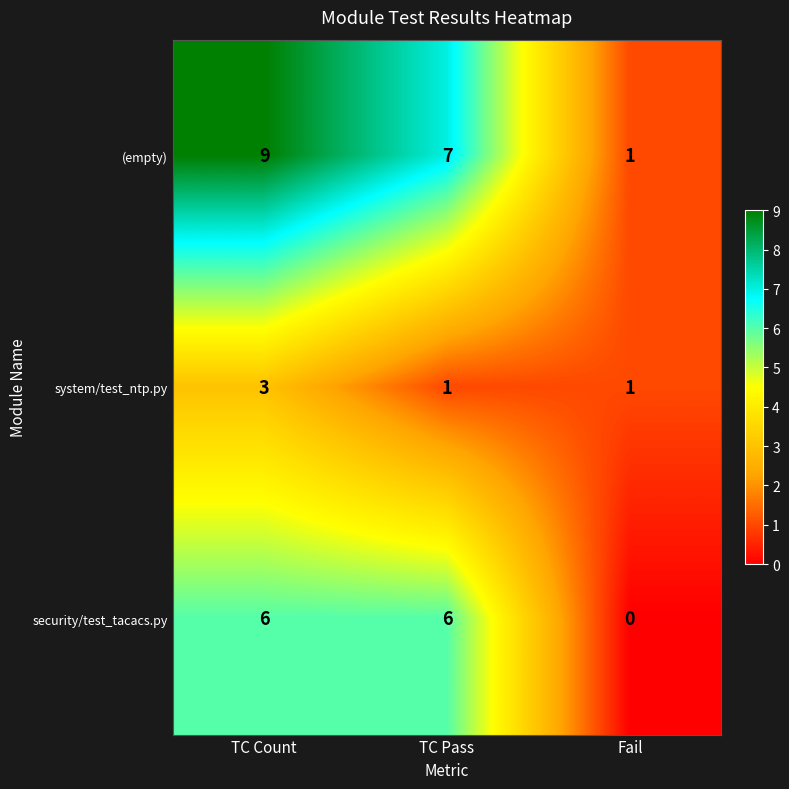

Between TC Count and Fail, which series saw the biggest shift?

(empty)